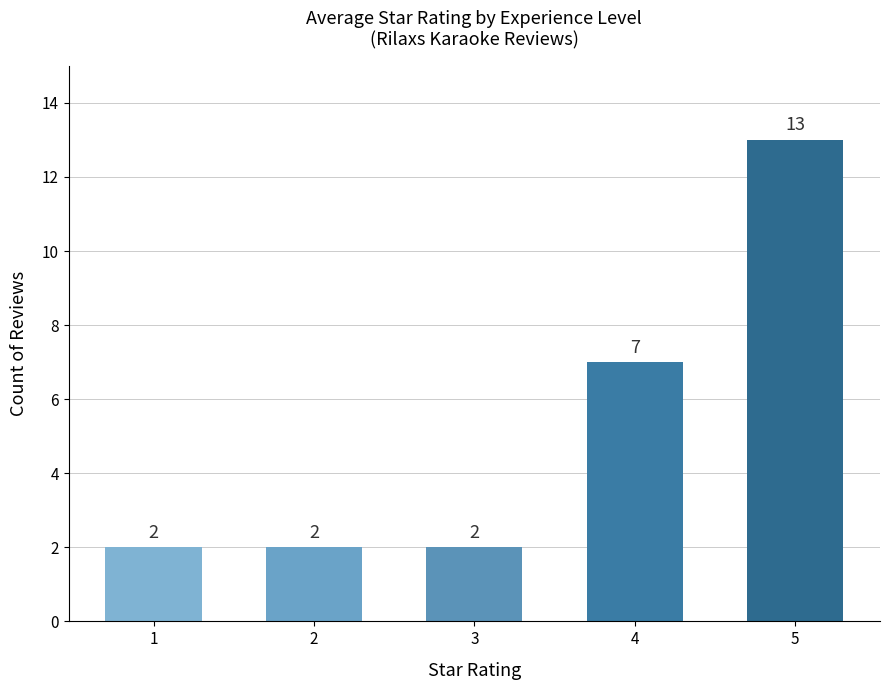

How many categories are shown in the chart?

5